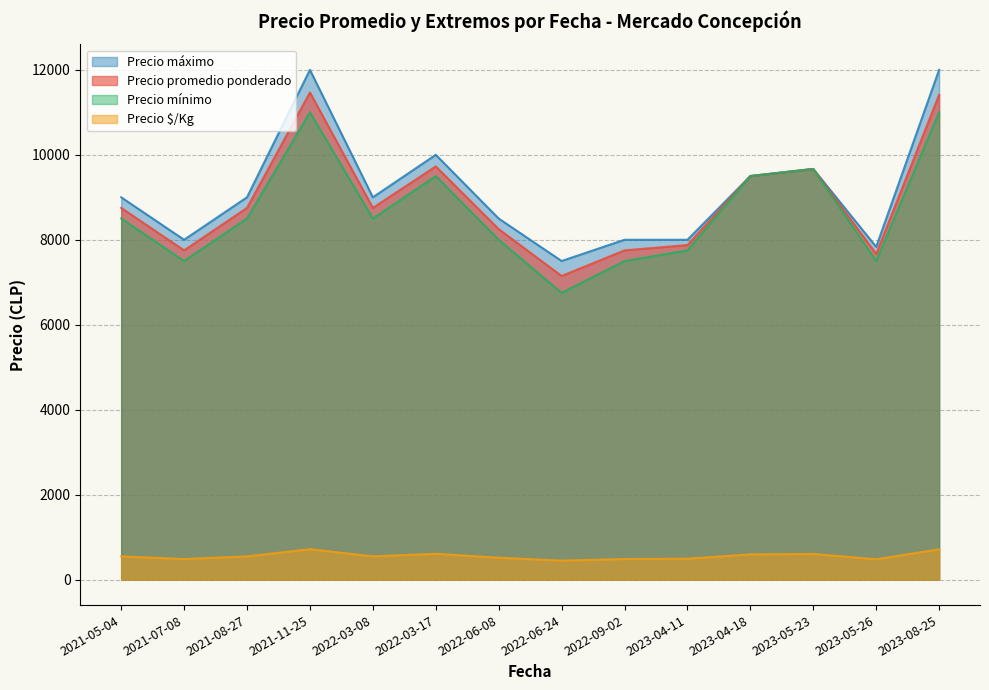

What is the spread (max minus min) of values at 2022-03-17?

9392.0